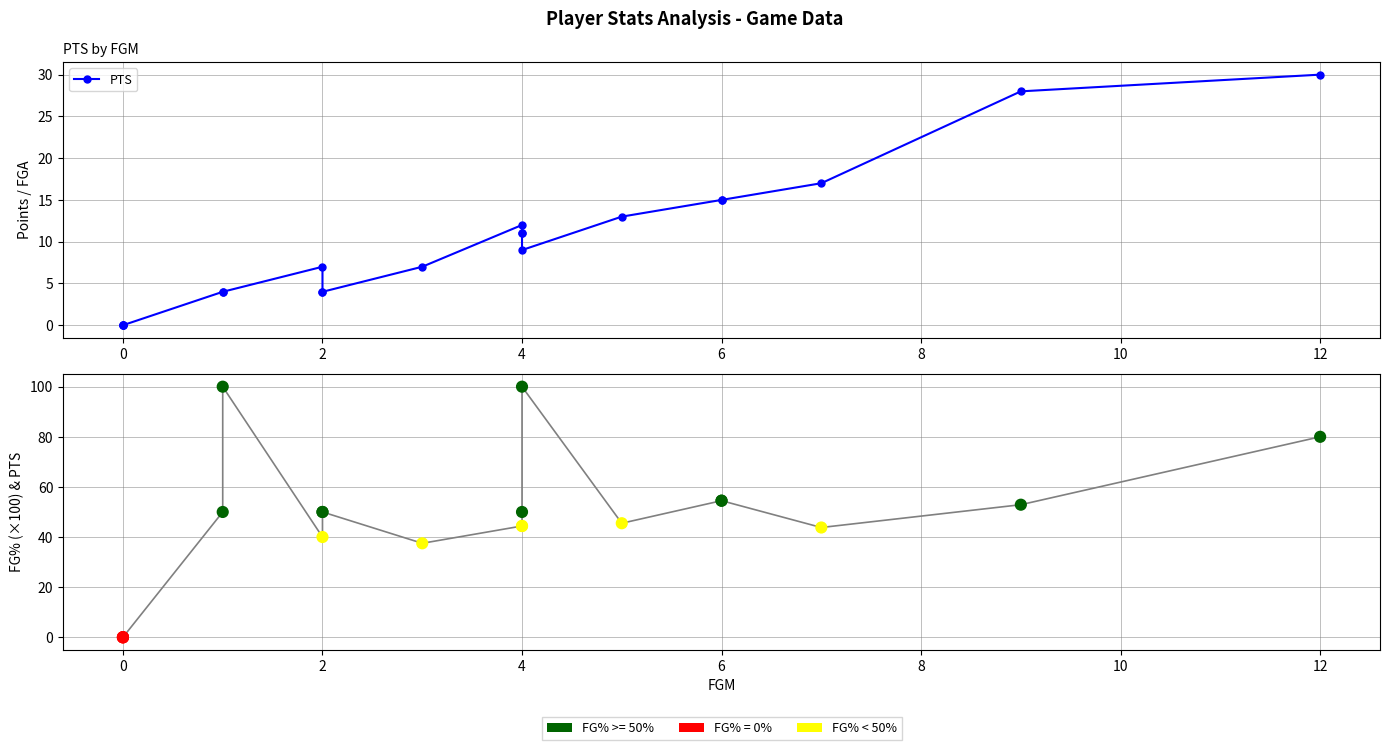

At how many categories does at least one series exceed 78?

3